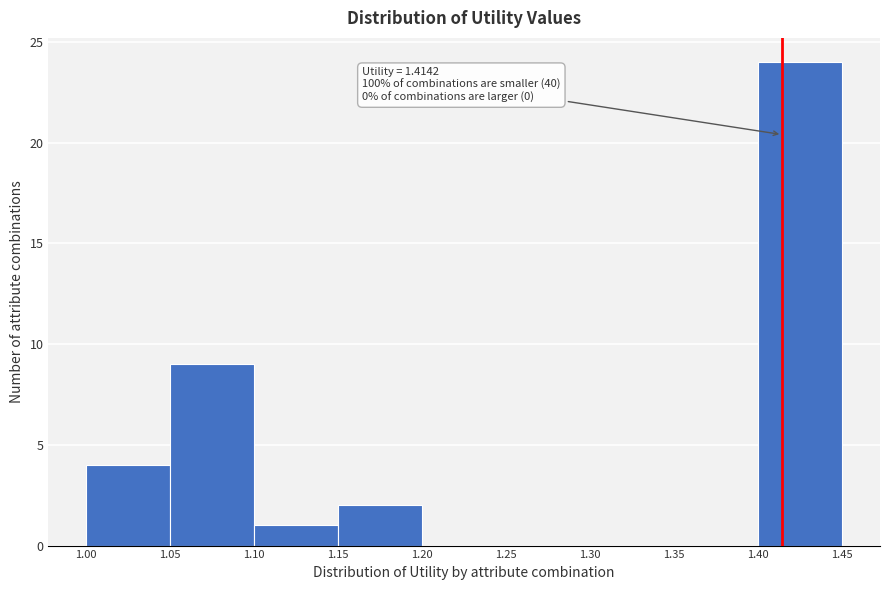

Which range on the x-axis has the tallest bar?

1.40 to 1.45